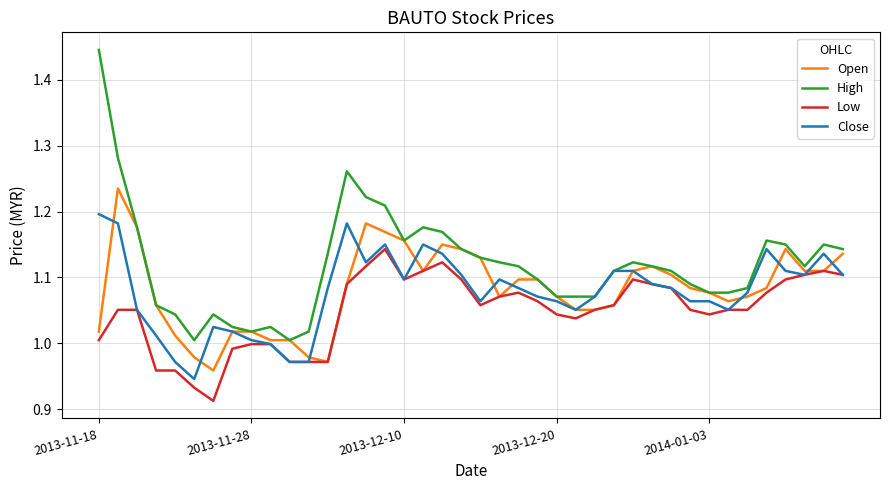

Which series has the largest range (max minus min)?

High